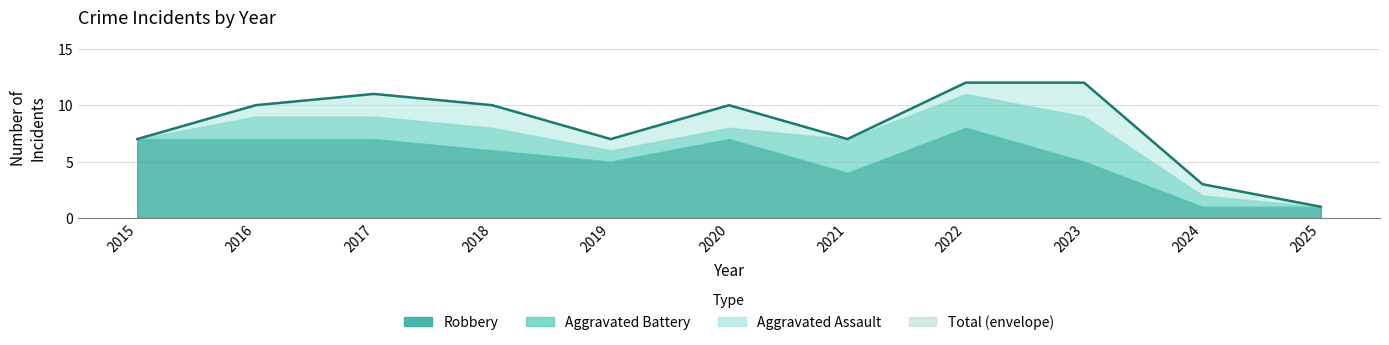

Read the Total value at 2021, to the nearest 5.

5